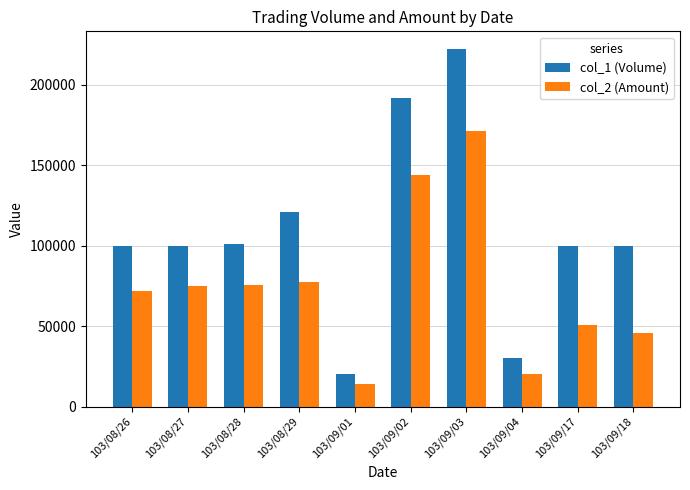

What is the label of the 8th bar from the right?

103/08/28